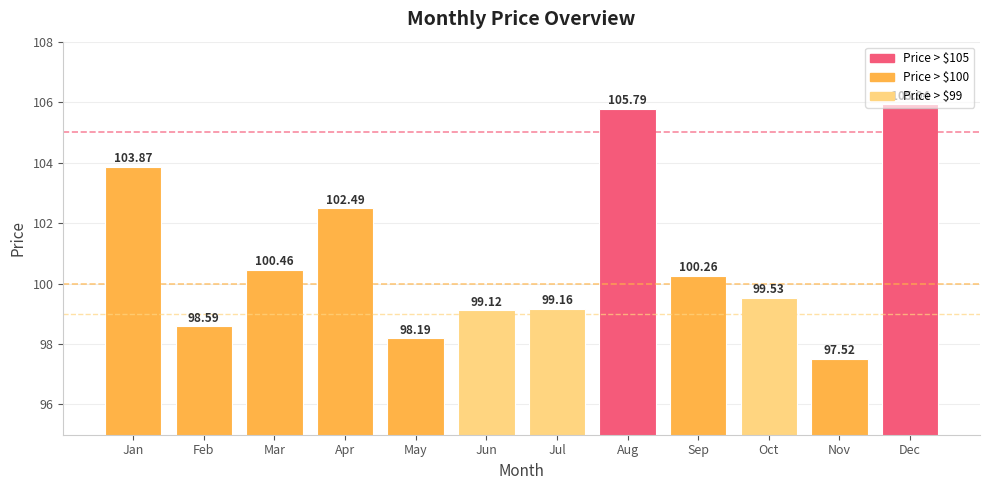

Does the chart contain any negative values?

No